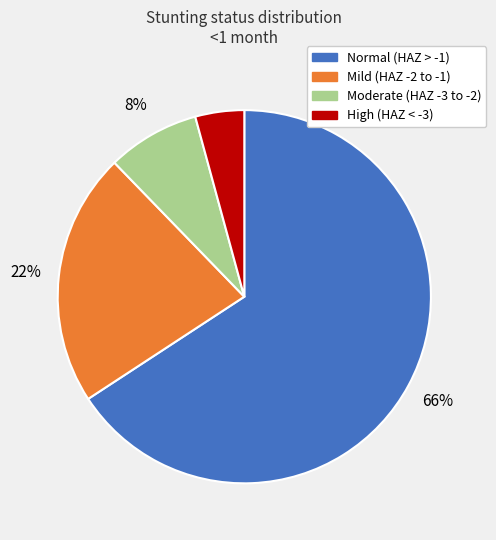

To the nearest percent, what is the average slice percentage?

25%